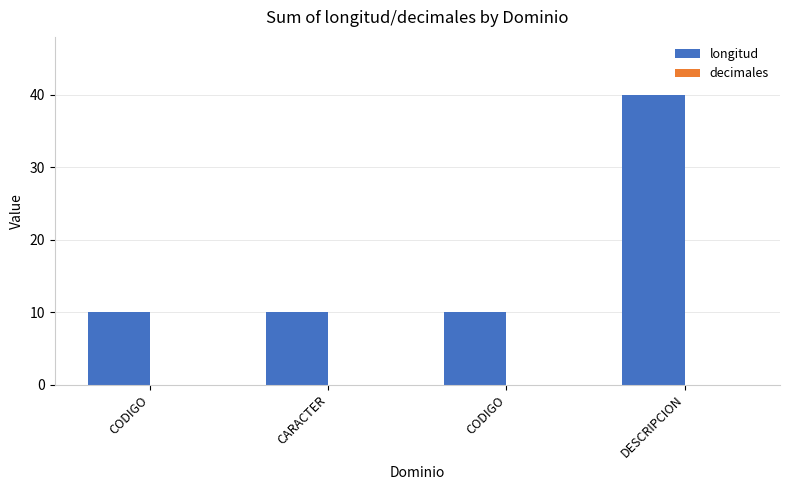

How many distinct data groups are displayed?

1